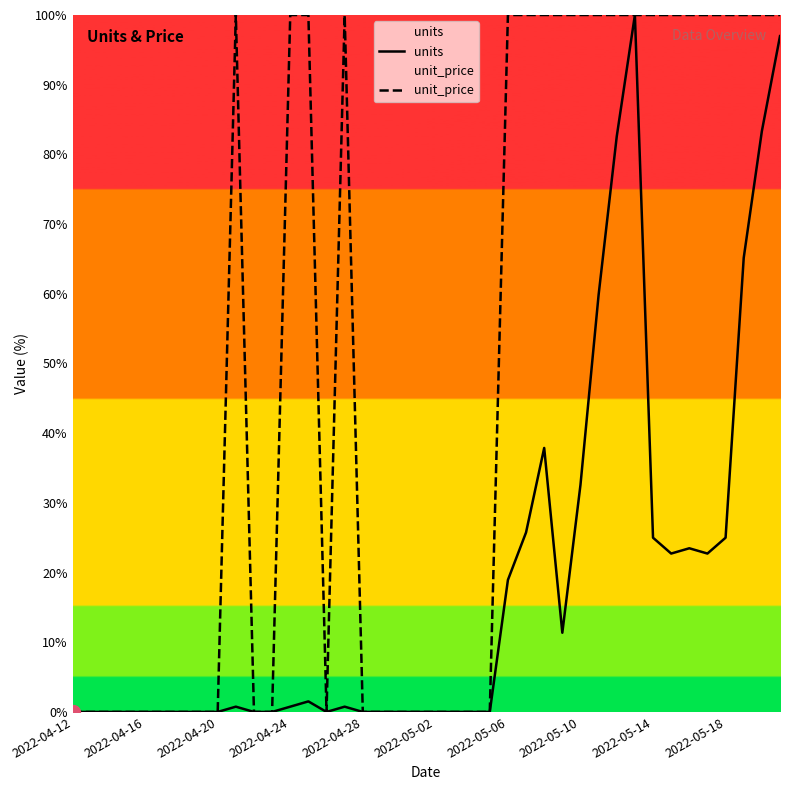

What is the greatest value displayed?

100.0